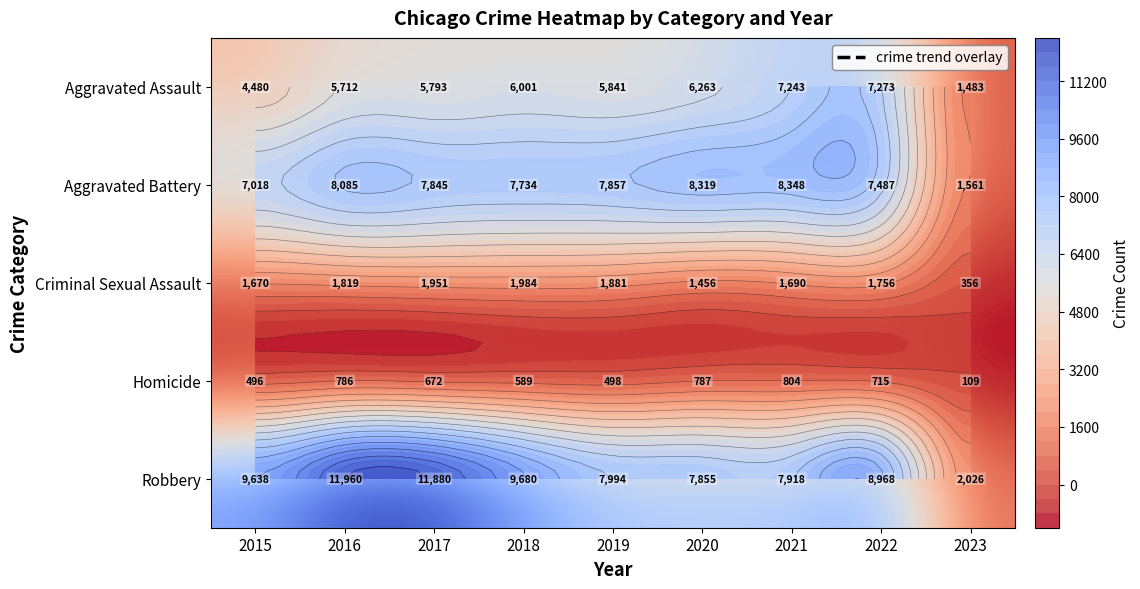

At which category is the sum across all series the highest?

2016